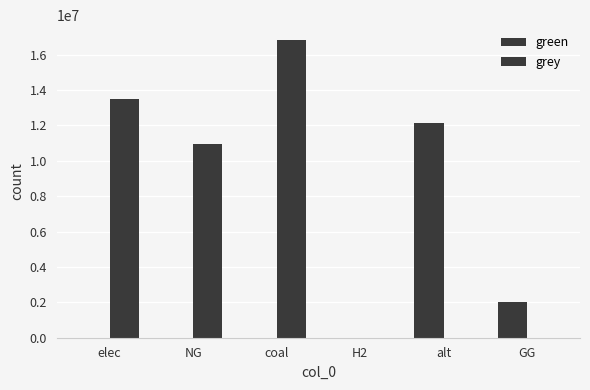

Reading left to right, extract all data points from this chart.

green: 0.0	0.0	0.0	0.0	12144342.6	2000000.0
grey: 13488574.8	10973263.0	16826067.1	0.0	0.0	0.0